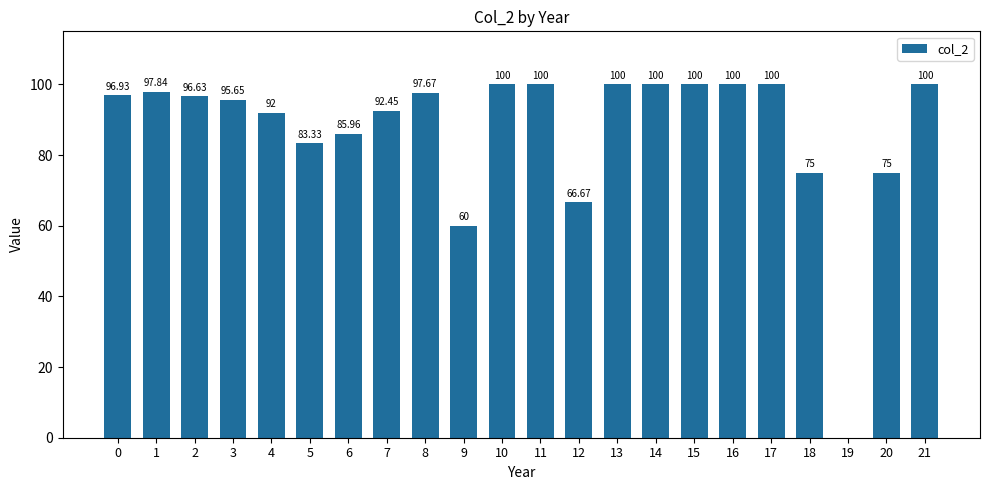

Where is the data nearest to the value 50?

9